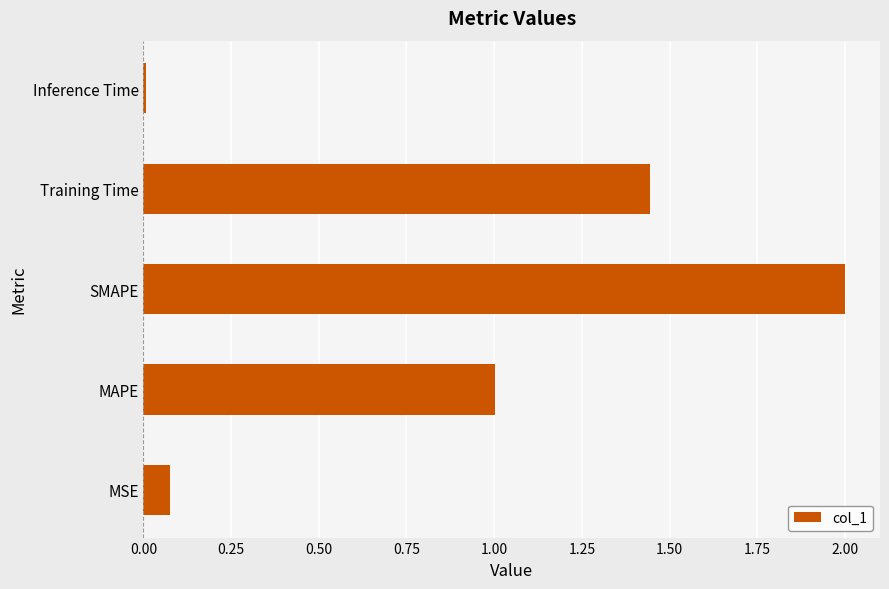

At which category does the chart reach its minimum across all series?

Inference Time